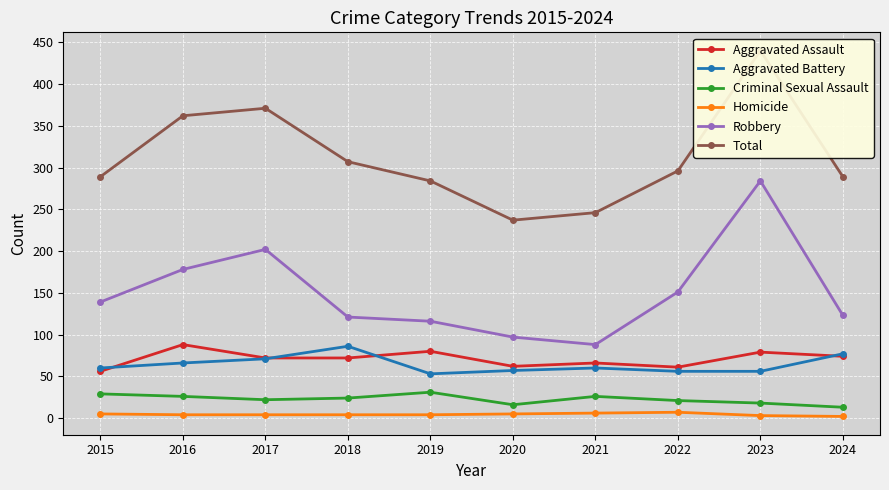

Which series changed the most between 2016 and 2024?

Total